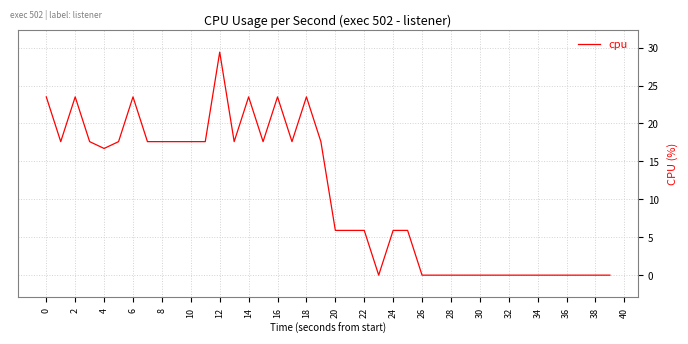

Does the chart have visible grid lines?

Yes